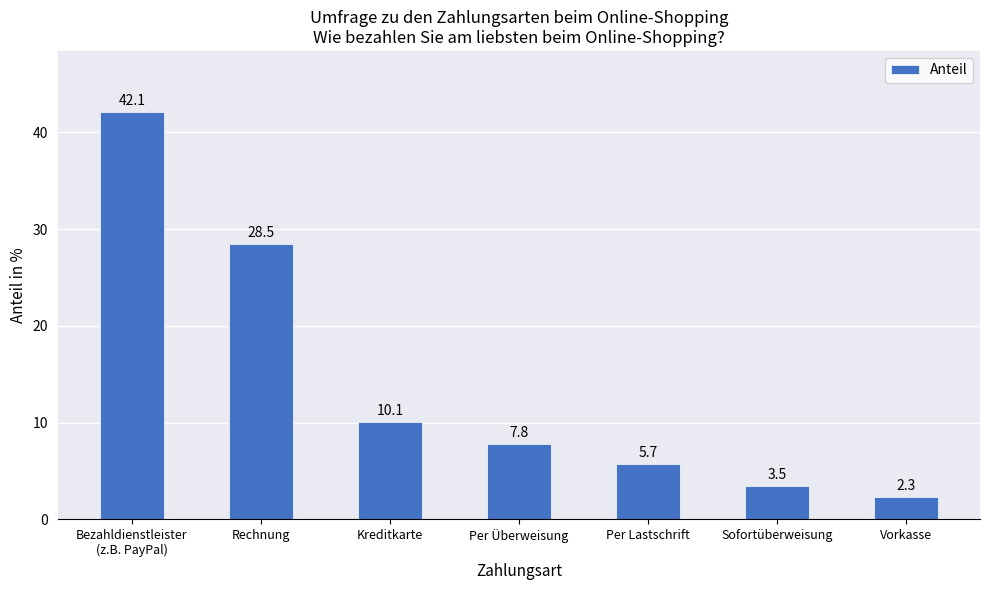

Reading right to left, what are all the values shown in this chart?

2.3	3.5	5.7	7.8	10.1	28.5	42.1